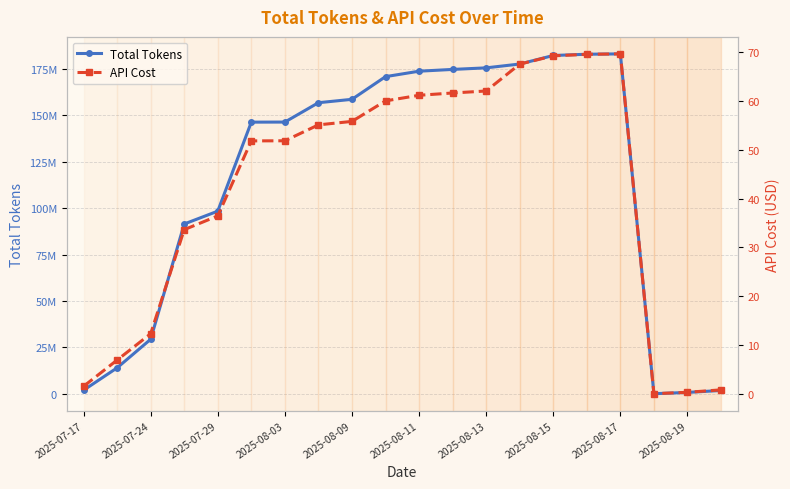

What is the value of the Total Tokens point at the 6th from the left?

146349715.0